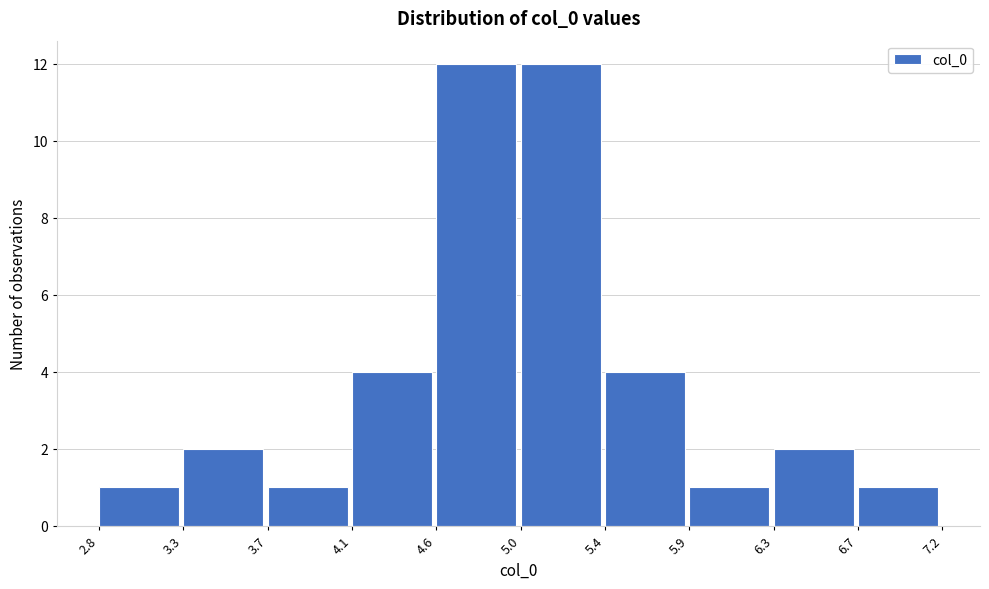

Reading left to right, list every bar in this chart as the range it spans on the x-axis followed by its height. The values are not printed on the chart, so give them approximately, as read against the axis.

2.8 to 3.3: 1
3.3 to 3.7: 2
3.7 to 4.1: 1
4.1 to 4.6: 4
4.6 to 5.0: 12
5.0 to 5.4: 12
5.4 to 5.9: 4
5.9 to 6.3: 1
6.3 to 6.7: 2
6.7 to 7.2: 1